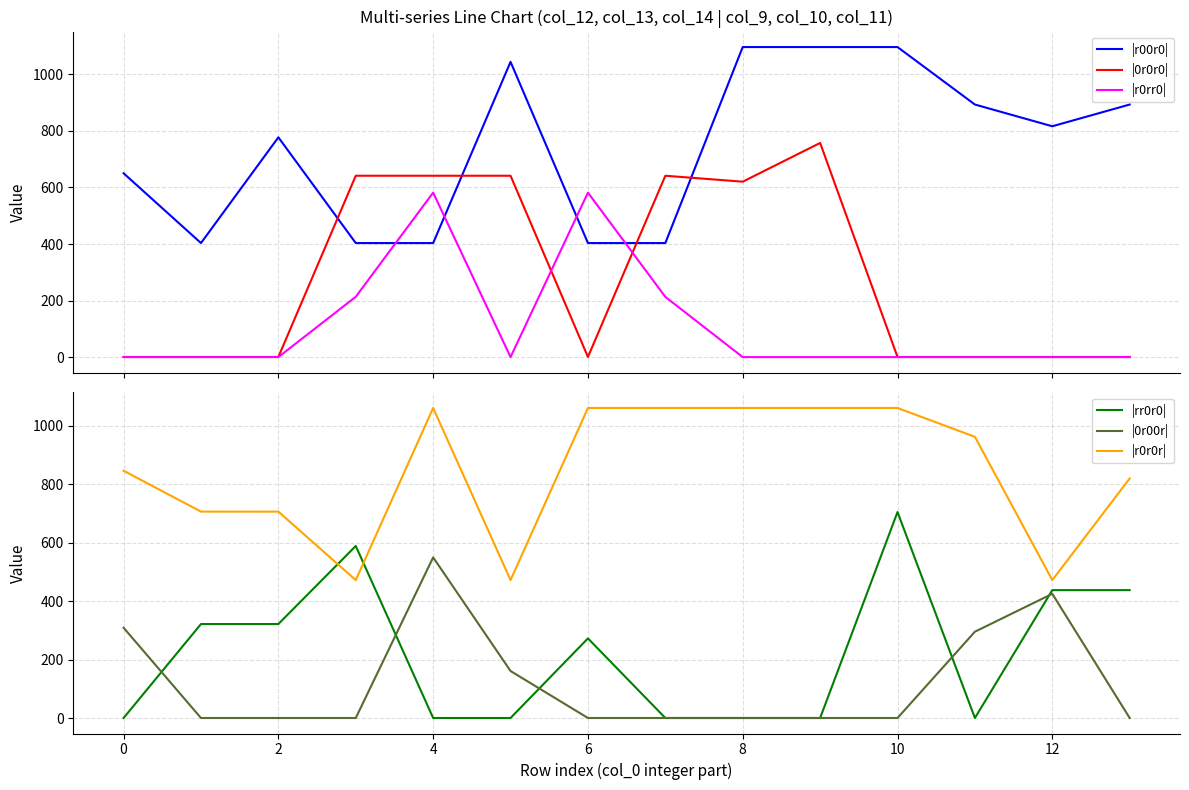

Which series ends up on top after the final intersection of |r0rr0| and |r00r0|?

|r00r0|